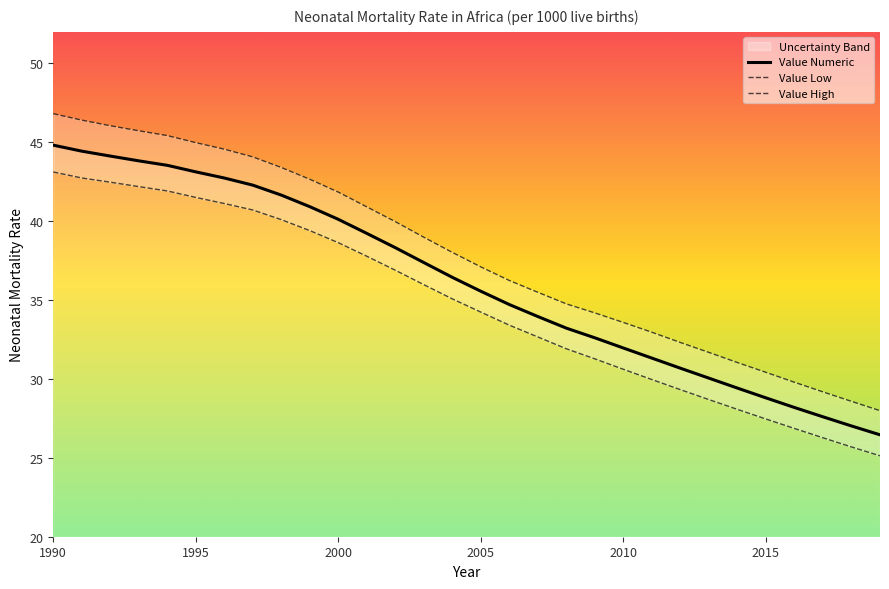

How many values in the Value High series are below 38?

15